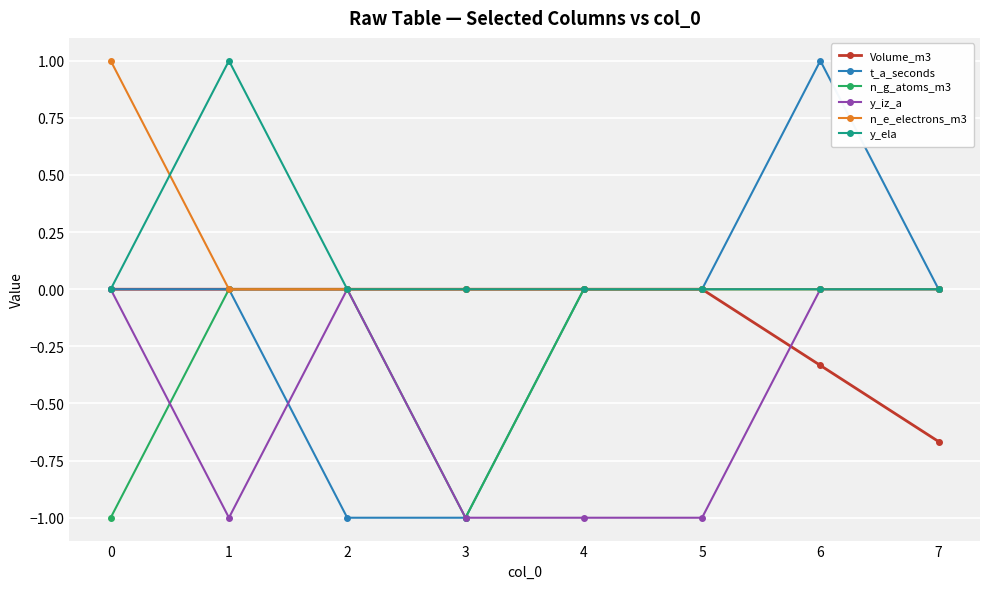

What is the value of the t_a_seconds point at the 3rd from the left?

-1.0